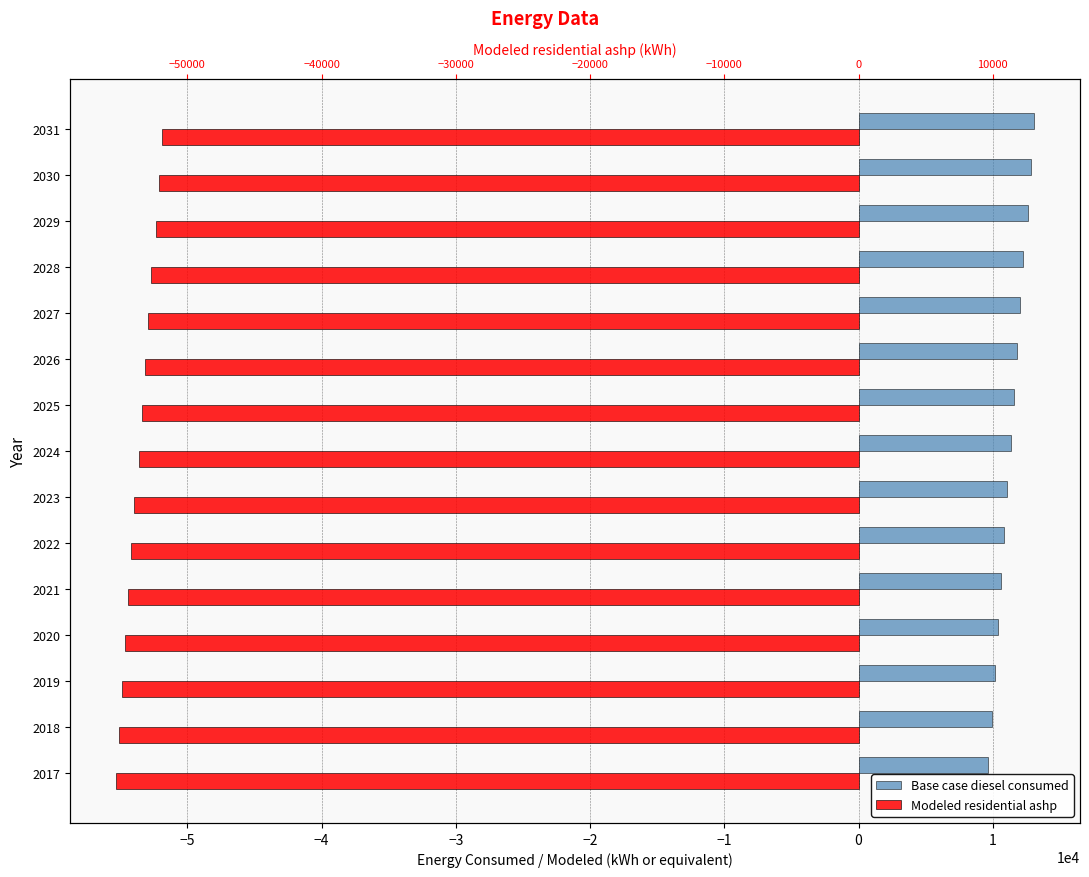

How many bars are there in each group?

2